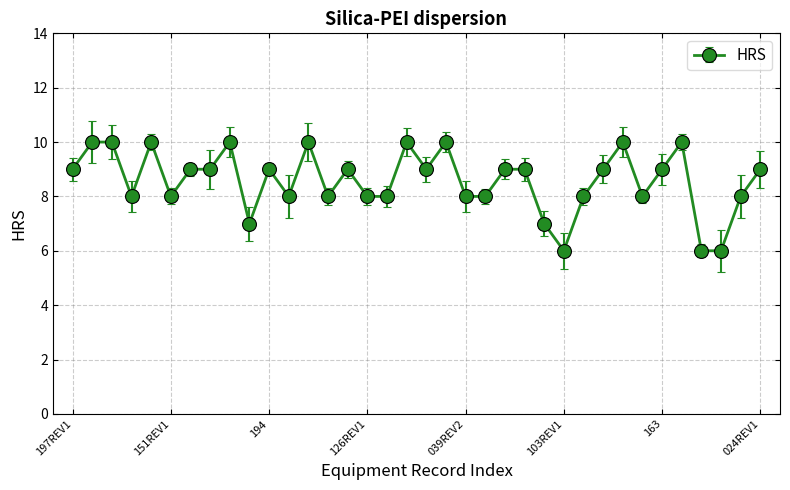

Is this an area chart (filled region under the line)?

No